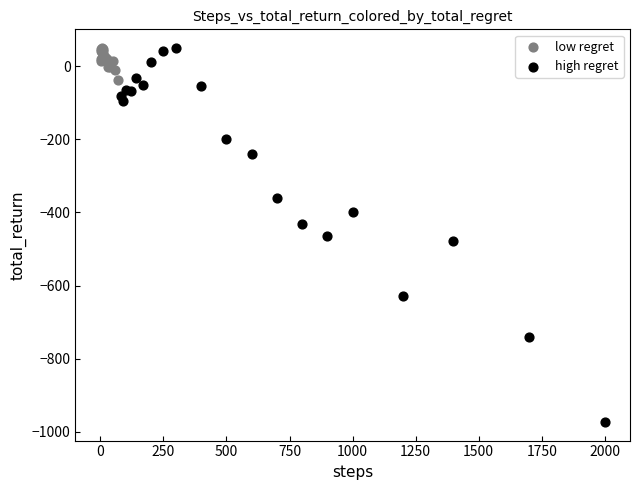

Which series has the largest Y range (max minus min)?

high regret